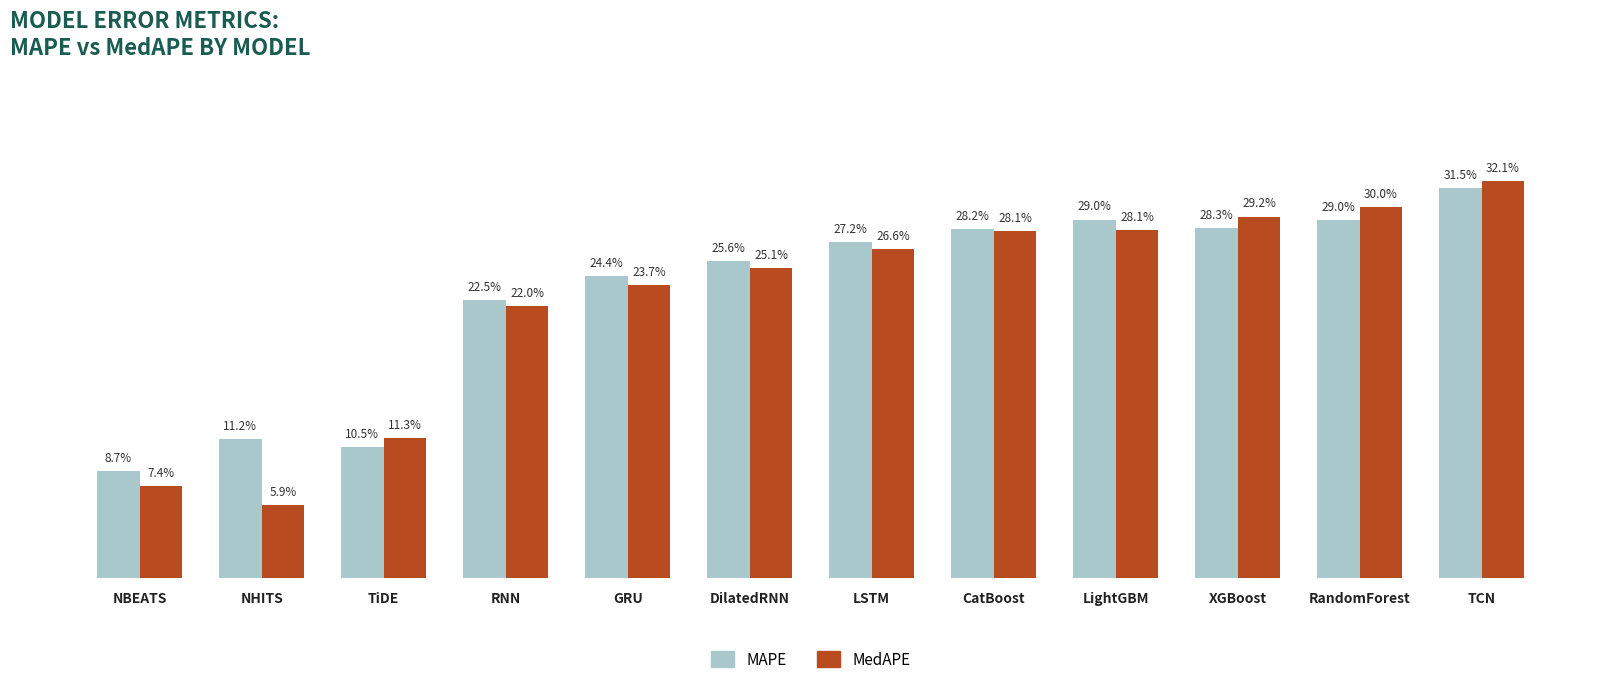

Reading right to left, list all the values displayed in this chart.

MAPE: TCN=0.3	RandomForest=0.3	XGBoost=0.3	LightGBM=0.3	CatBoost=0.3	LSTM=0.3	DilatedRNN=0.3	GRU=0.2	RNN=0.2	TiDE=0.1	NHITS=0.1	NBEATS=0.1
MedAPE: TCN=0.3	RandomForest=0.3	XGBoost=0.3	LightGBM=0.3	CatBoost=0.3	LSTM=0.3	DilatedRNN=0.3	GRU=0.2	RNN=0.2	TiDE=0.1	NHITS=0.1	NBEATS=0.1